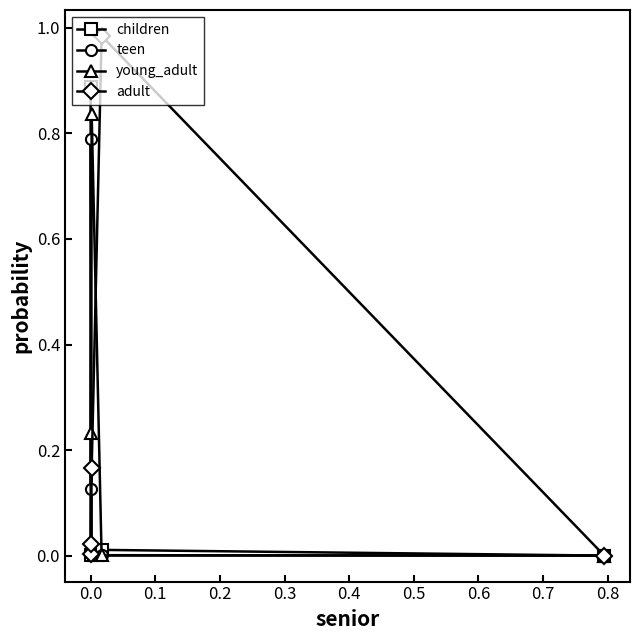

True or false: young_adult and adult cross at least once.

True